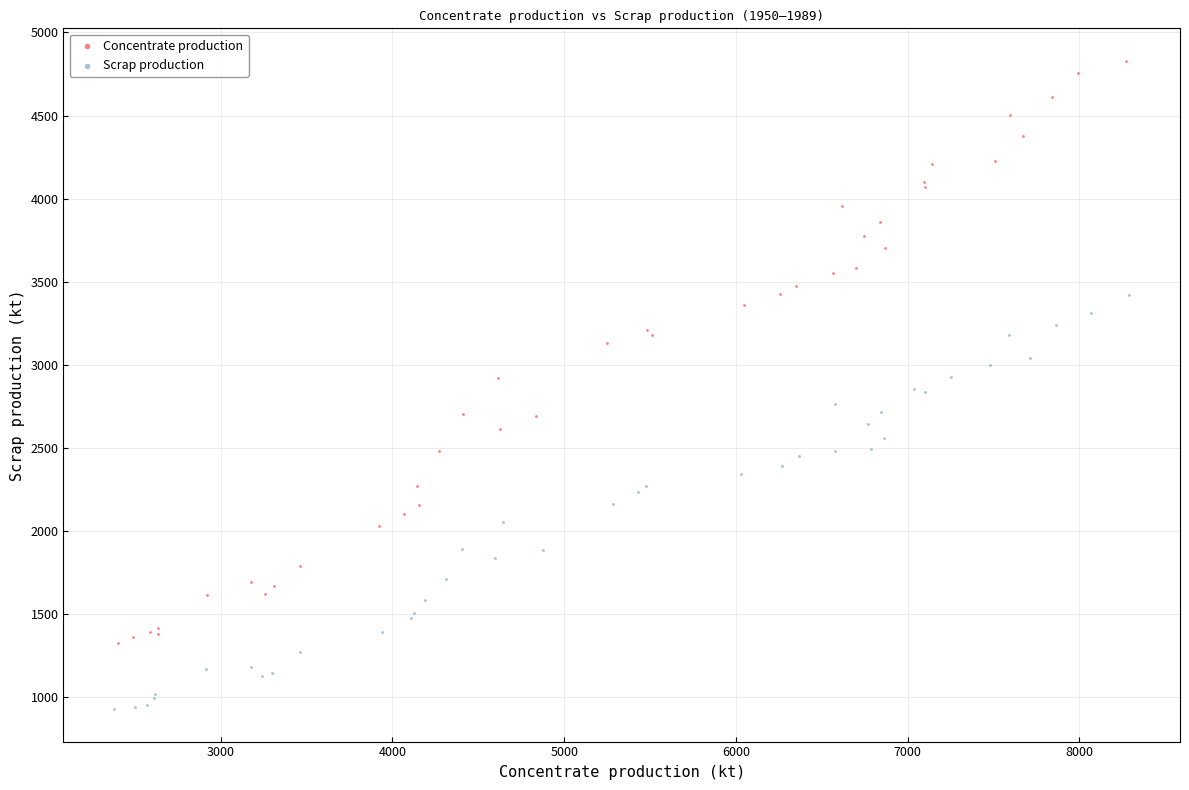

Which series reaches the maximum Y coordinate?

Concentrate production